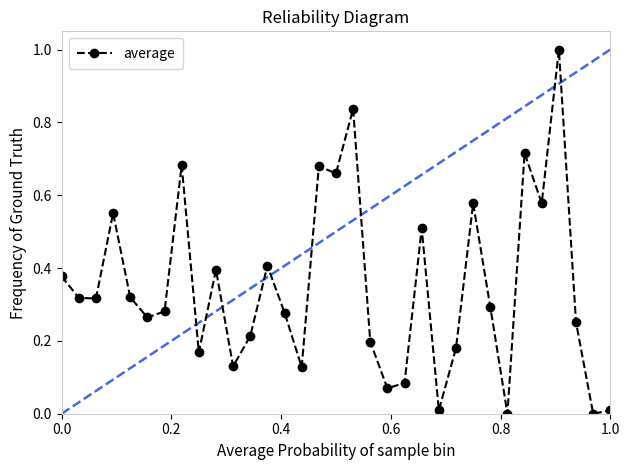

What is the difference between the maximum and minimum values?

1.0